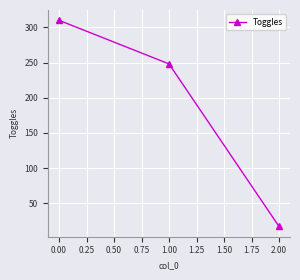

What is the smallest value displayed?

17